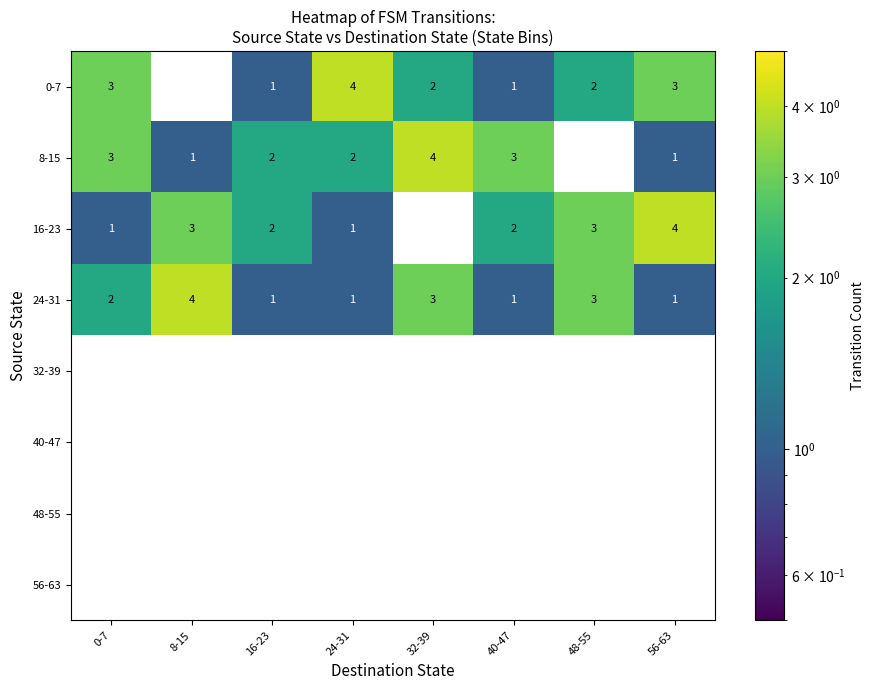

What is the maximum value for 0-7?

4